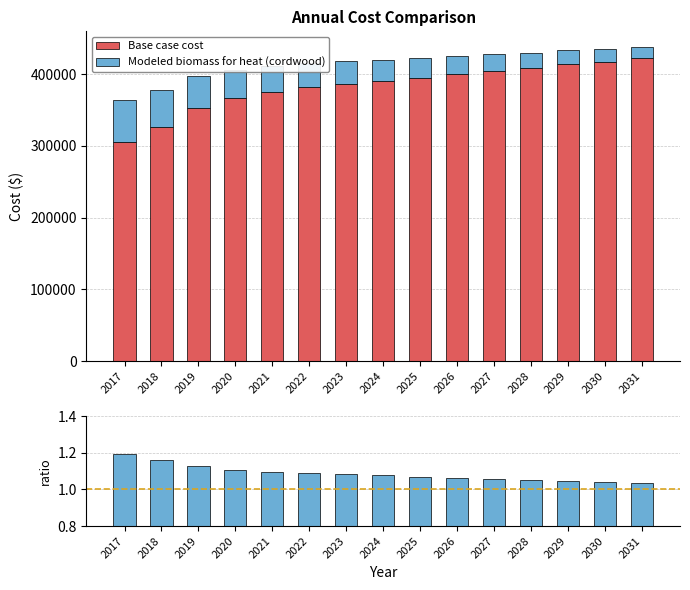

Between 2024 and 2017, which is larger?

2024